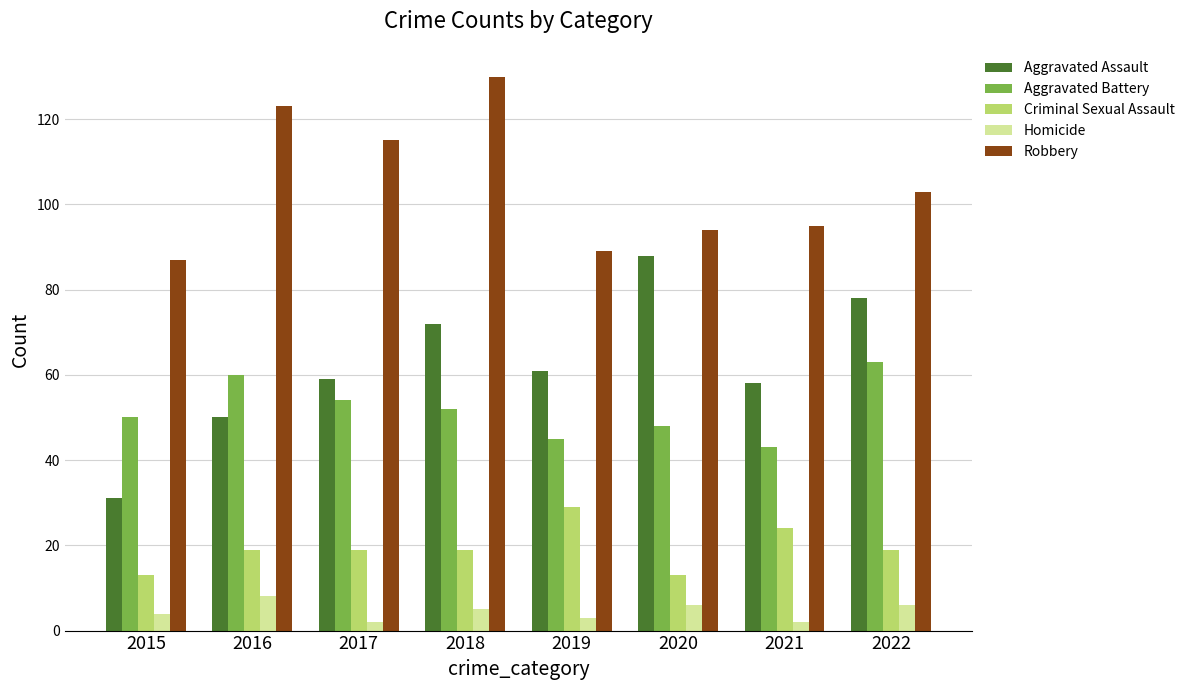

How many bars are there in total?

40